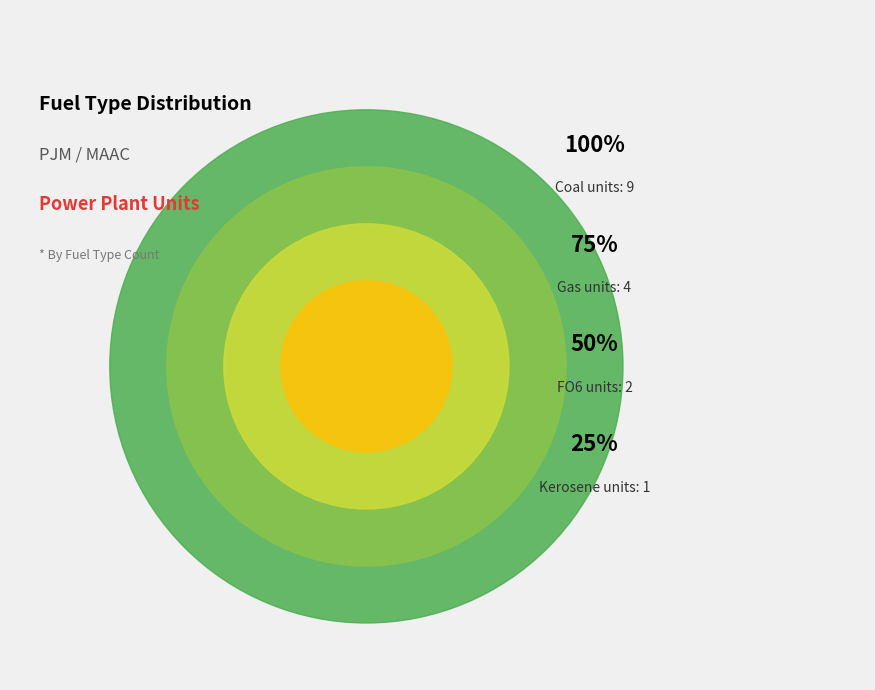

Count the number of slices in the pie.

4